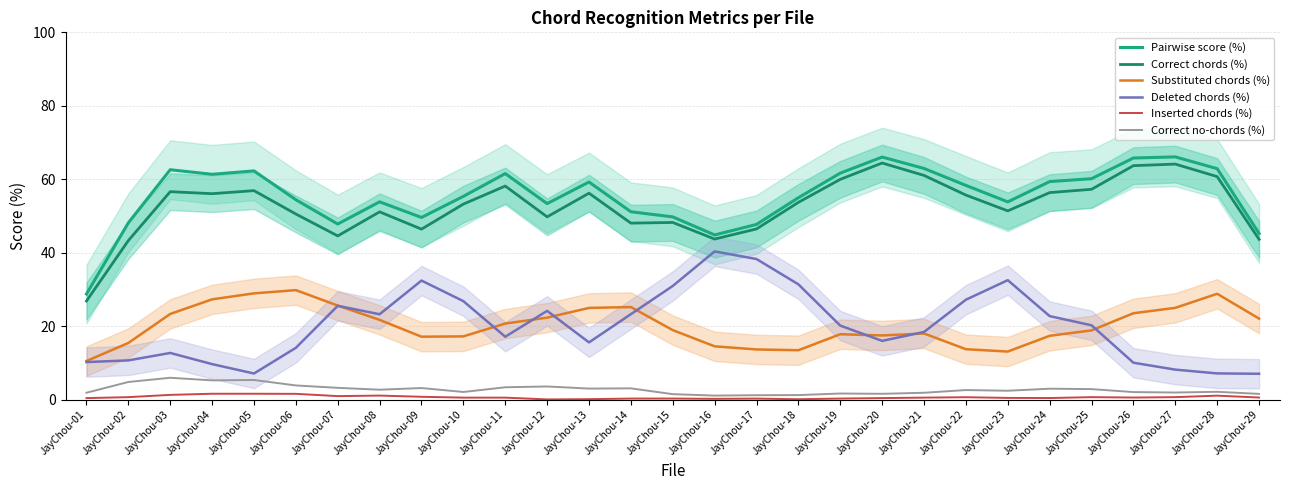

The Inserted chords (%) series shows 0.3 at JayChou-21. True or false?

False